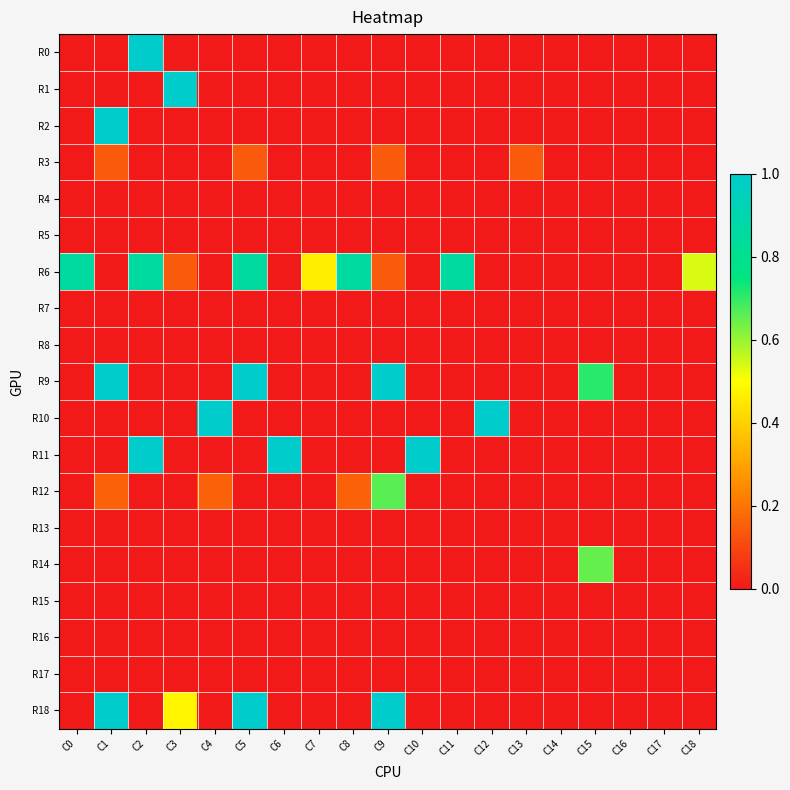

What is the spread (max minus min) of values at C13?

0.1